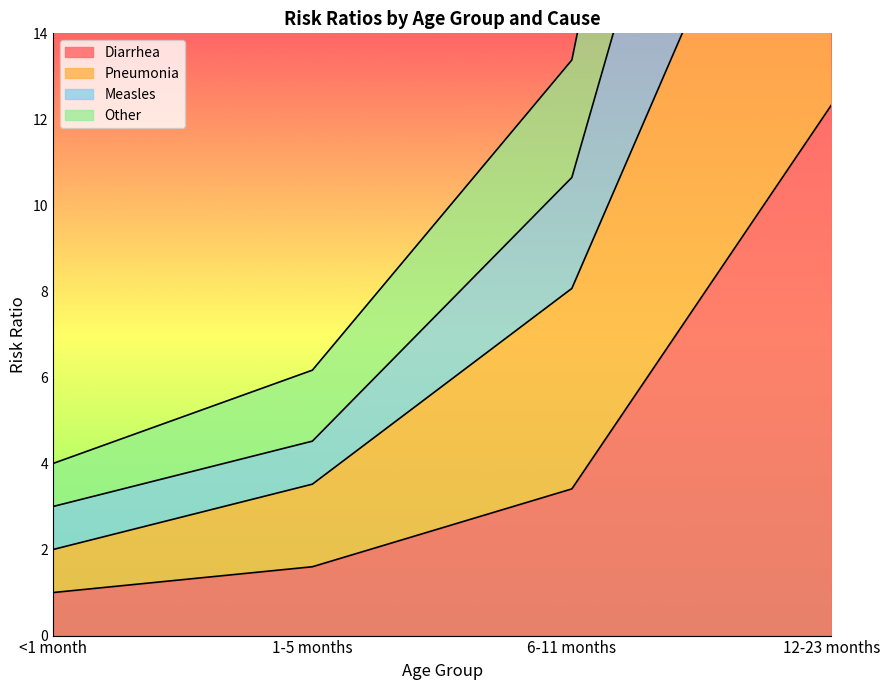

Between <1 month and 12-23 months, which series saw the biggest shift?

Measles